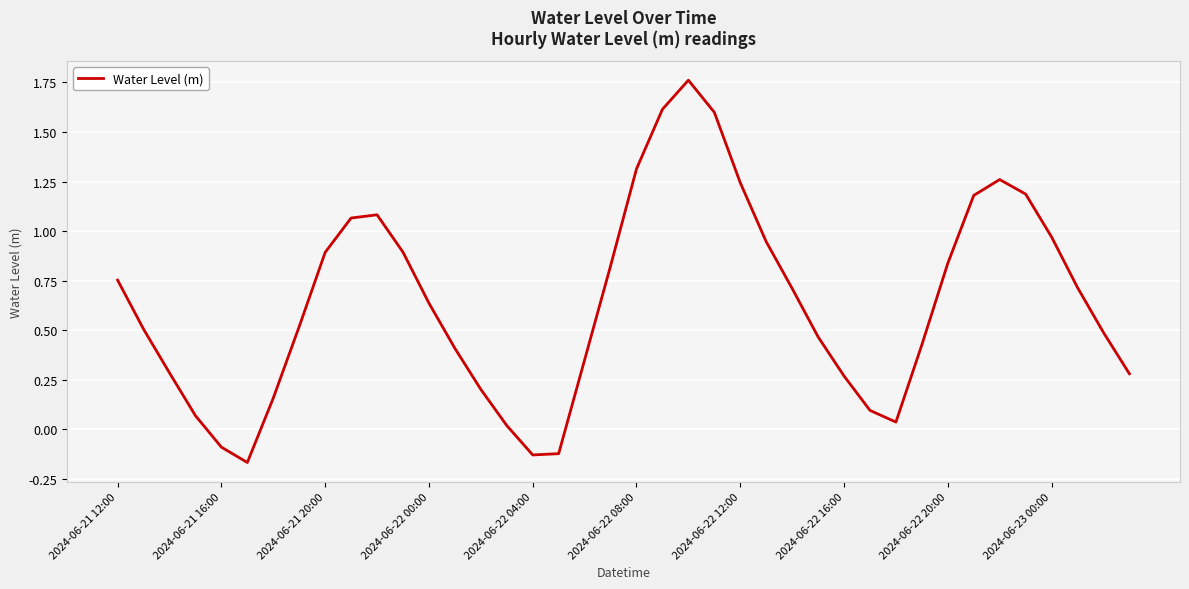

What is the difference between the maximum and minimum values?

1.9